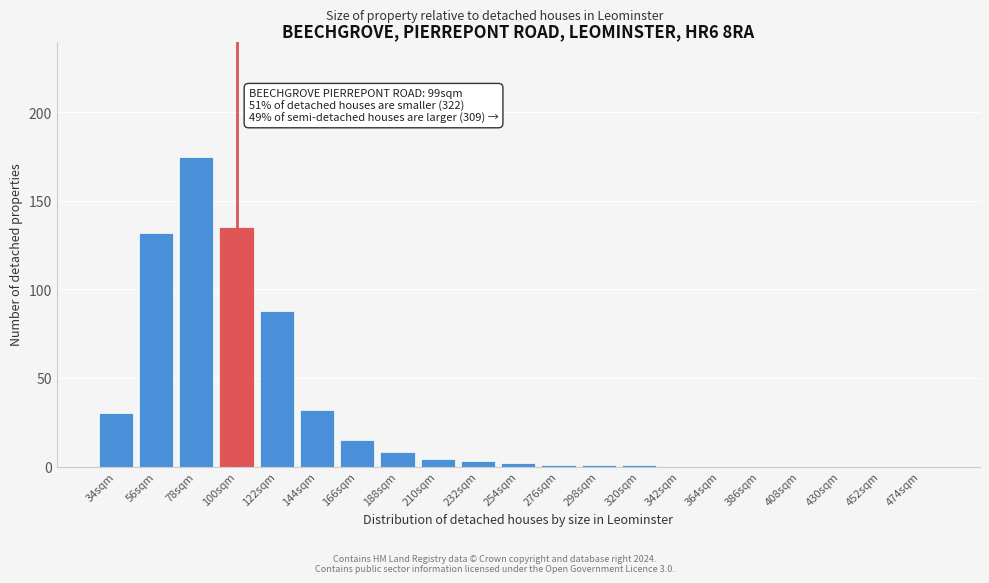

Reading left to right, list all the values displayed in this chart.

34sqm=30	56sqm=132	78sqm=175	100sqm=135	122sqm=88	144sqm=32	166sqm=15	188sqm=8	210sqm=4	232sqm=3	254sqm=2	276sqm=1	298sqm=1	320sqm=1	342sqm=0	364sqm=0	386sqm=0	408sqm=0	430sqm=0	452sqm=0	474sqm=0